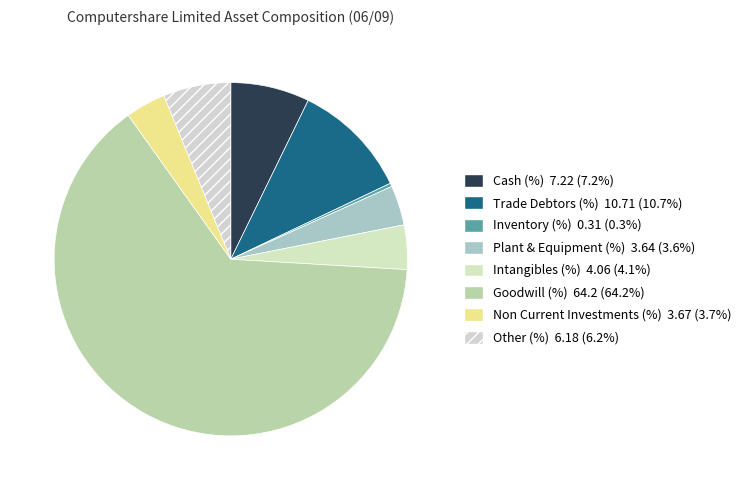

What is the change in value from Inventory (%) to Non Current Investments (%)?

+3.4